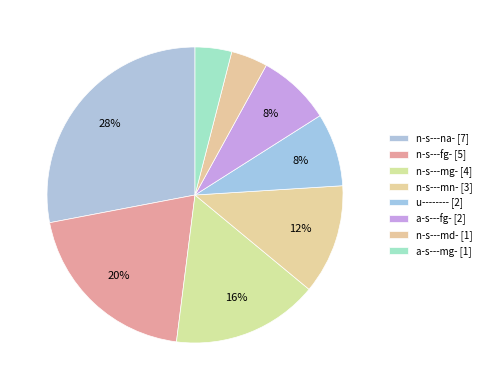

Which slice is the smallest?

n-s---md-